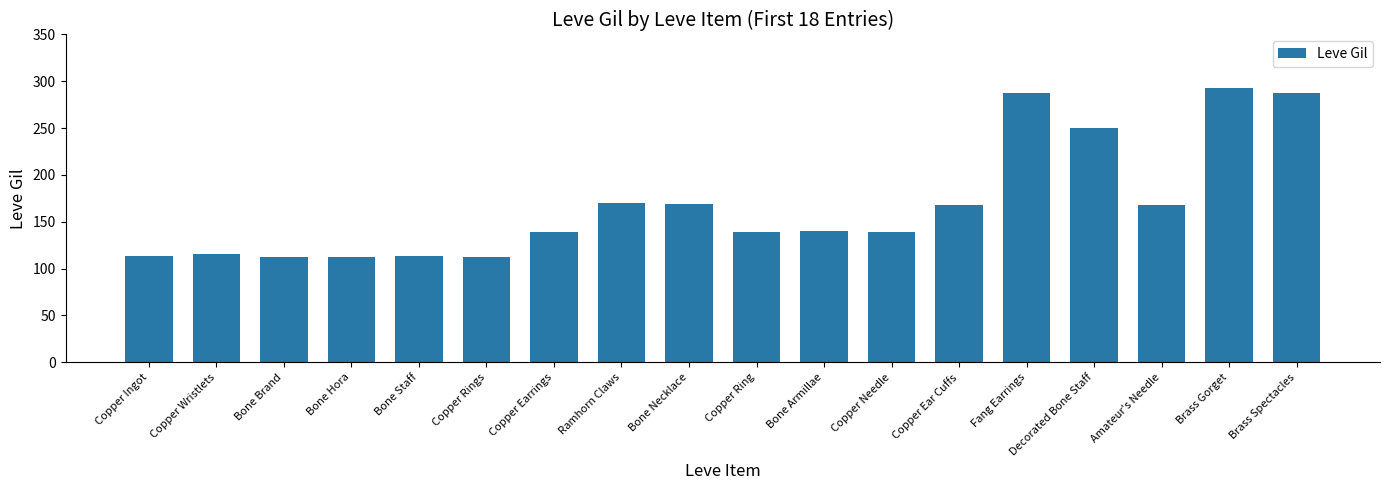

What is the change in value from Copper Wristlets to Copper Earrings?

+23